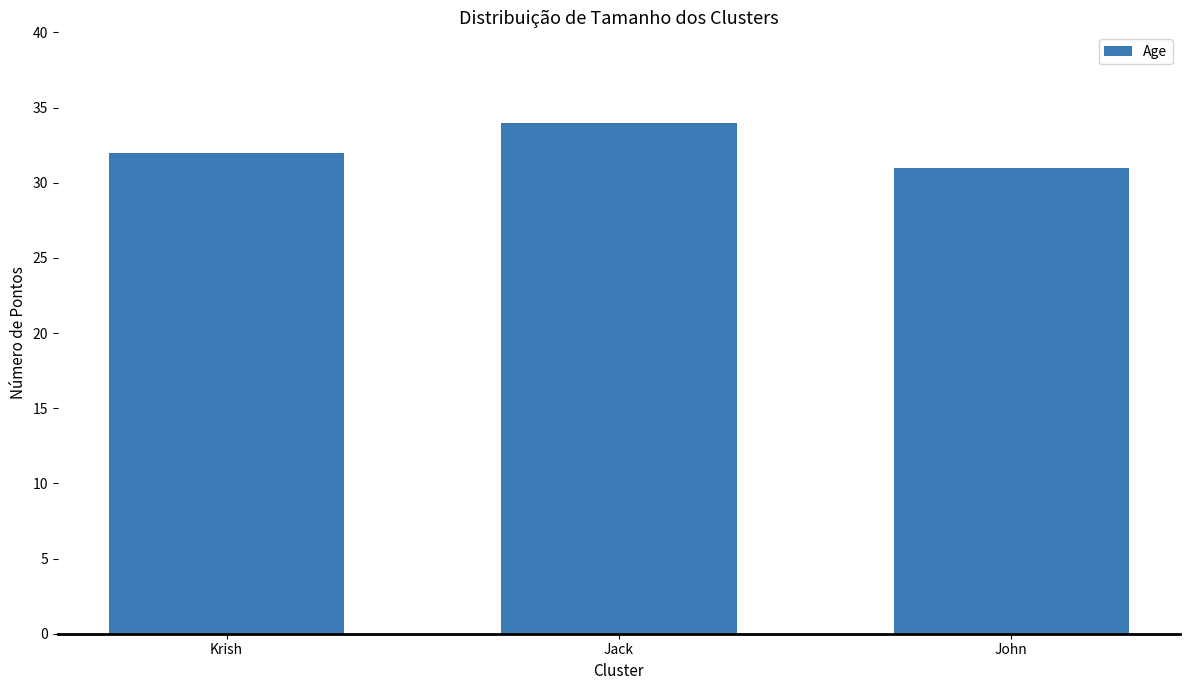

What is the maximum value shown in the chart?

34